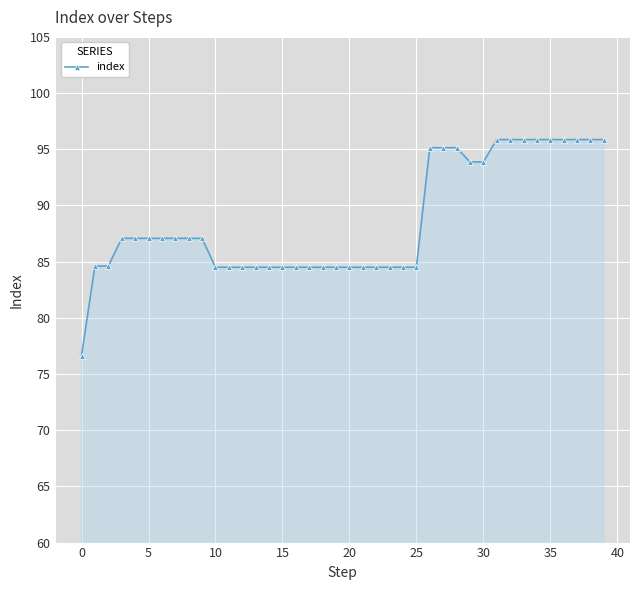

What is the maximum value shown in the chart?

95.9